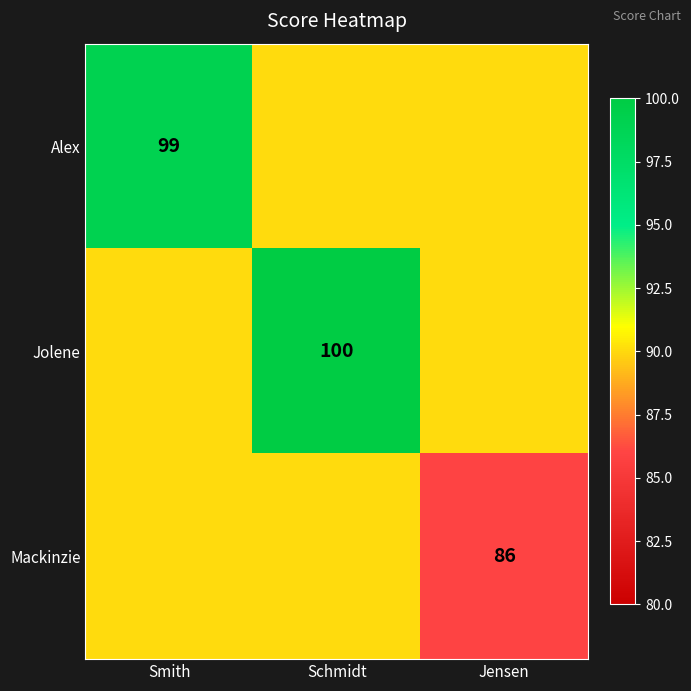

Is the value of Mackinzie at Jensen greater than the value of Alex at Smith?

No